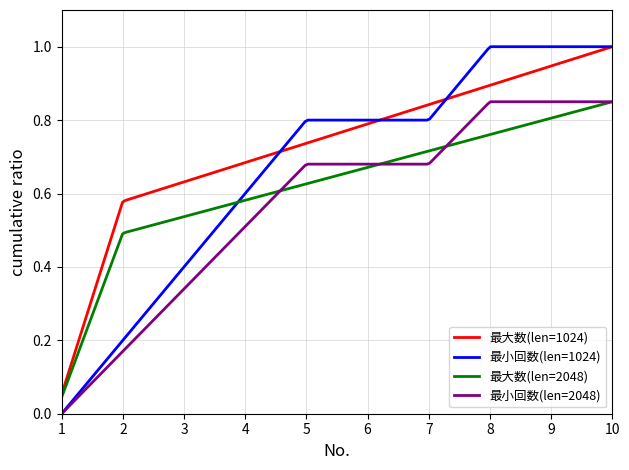

List the series in order of their overall mean, highest first.

最大数(len=1024), 最小回数(len=1024), 最大数(len=2048), 最小回数(len=2048)